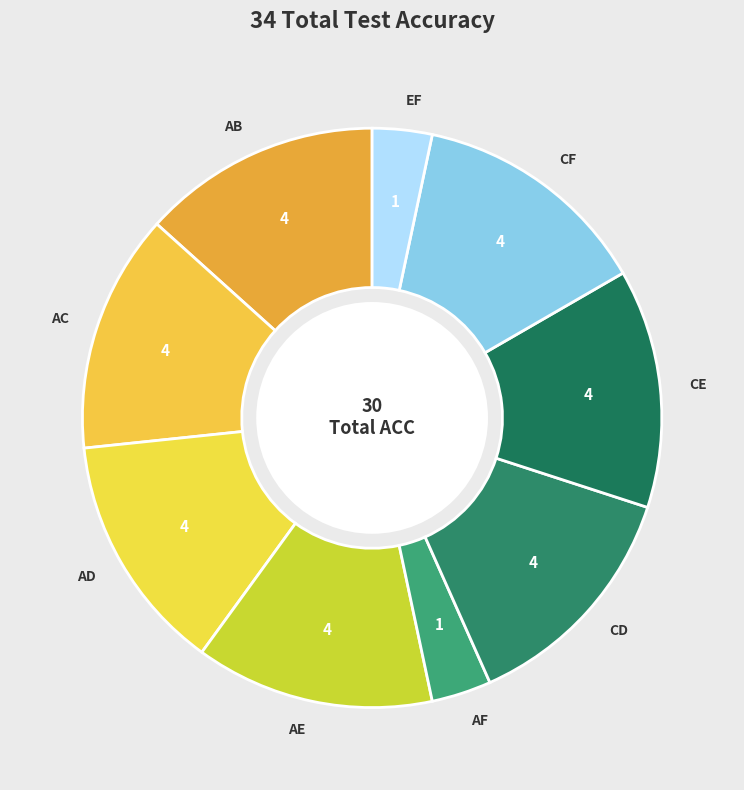

Approximately how many times larger is the value at CF compared to AF?

4.0